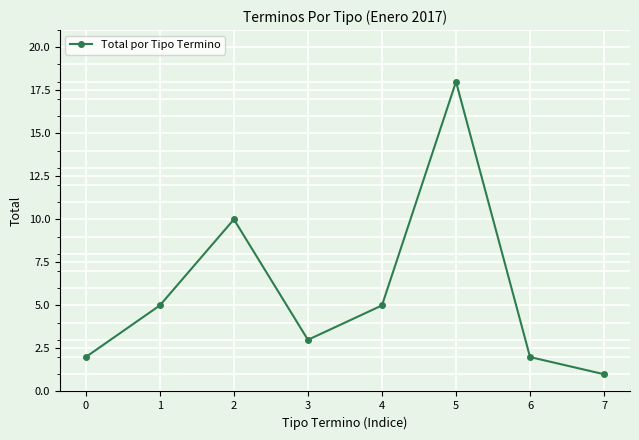

What is the value of the 5th point from the left?

5